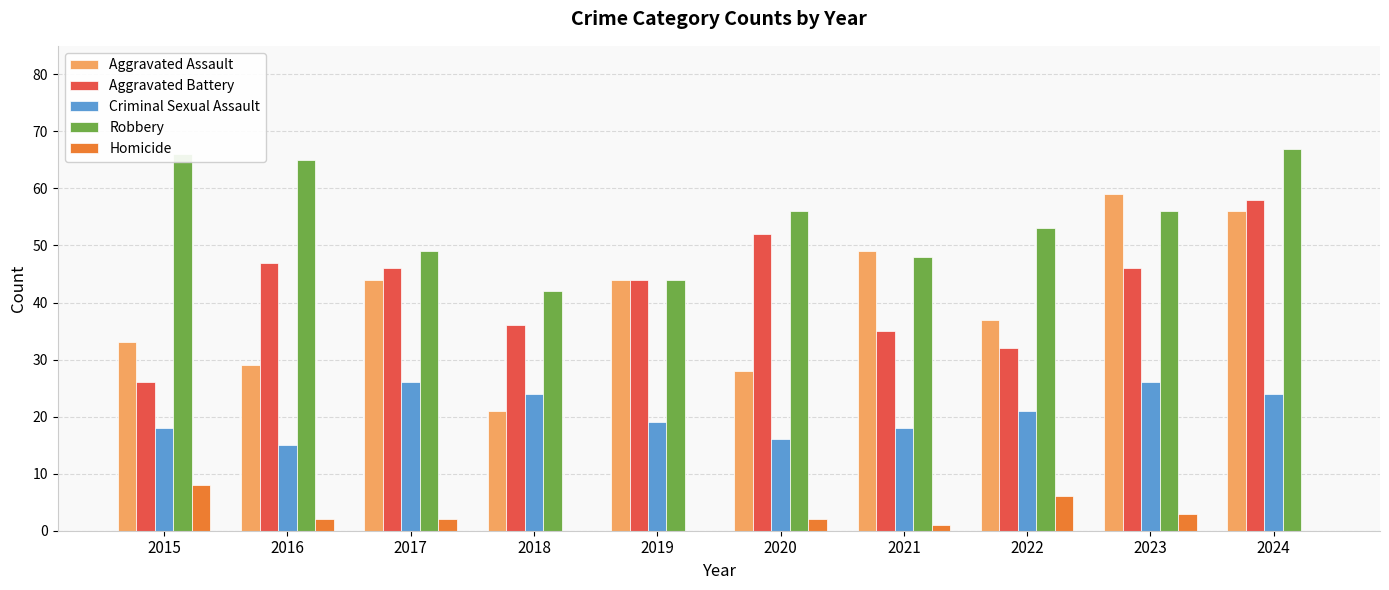

Reading left to right, what are all the values shown in this chart?

Aggravated Assault: 2015=33	2016=29	2017=44	2018=21	2019=44	2020=28	2021=49	2022=37	2023=59	2024=56
Aggravated Battery: 2015=26	2016=47	2017=46	2018=36	2019=44	2020=52	2021=35	2022=32	2023=46	2024=58
Criminal Sexual Assault: 2015=18	2016=15	2017=26	2018=24	2019=19	2020=16	2021=18	2022=21	2023=26	2024=24
Robbery: 2015=66	2016=65	2017=49	2018=42	2019=44	2020=56	2021=48	2022=53	2023=56	2024=67
Homicide: 2015=8	2016=2	2017=2	2018=0	2019=0	2020=2	2021=1	2022=6	2023=3	2024=0